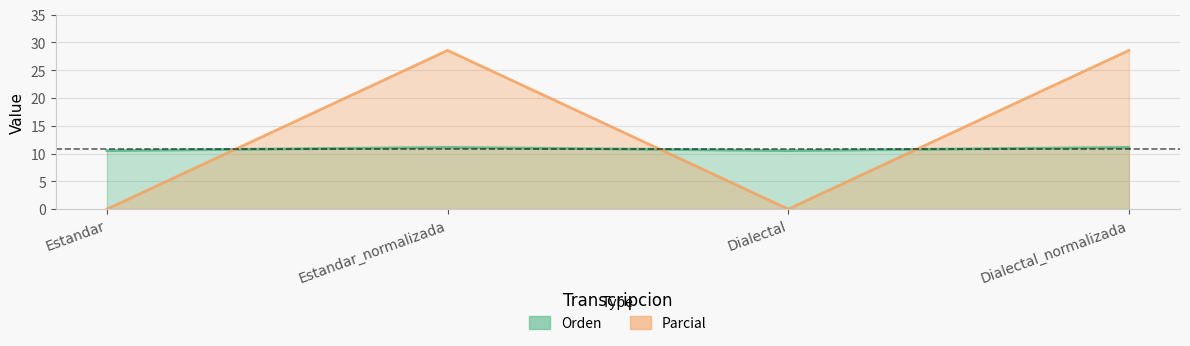

What is the value of the Orden point at the 4th from the left?

11.1